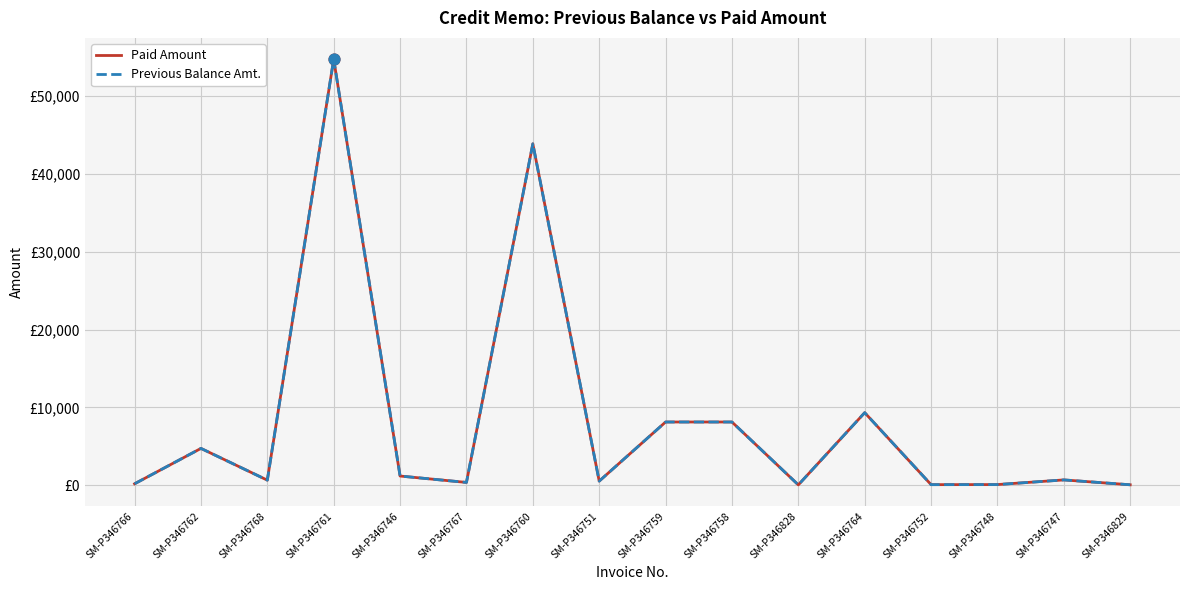

What is the total value across all series at SM-P346766?

376.0